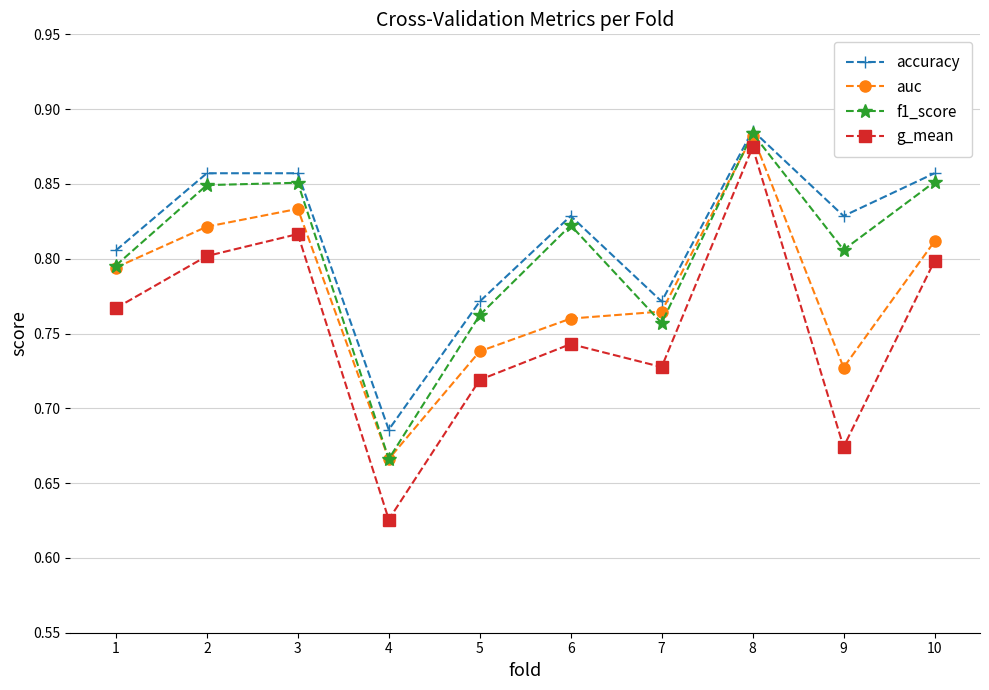

At which category is the sum across all series the highest?

8